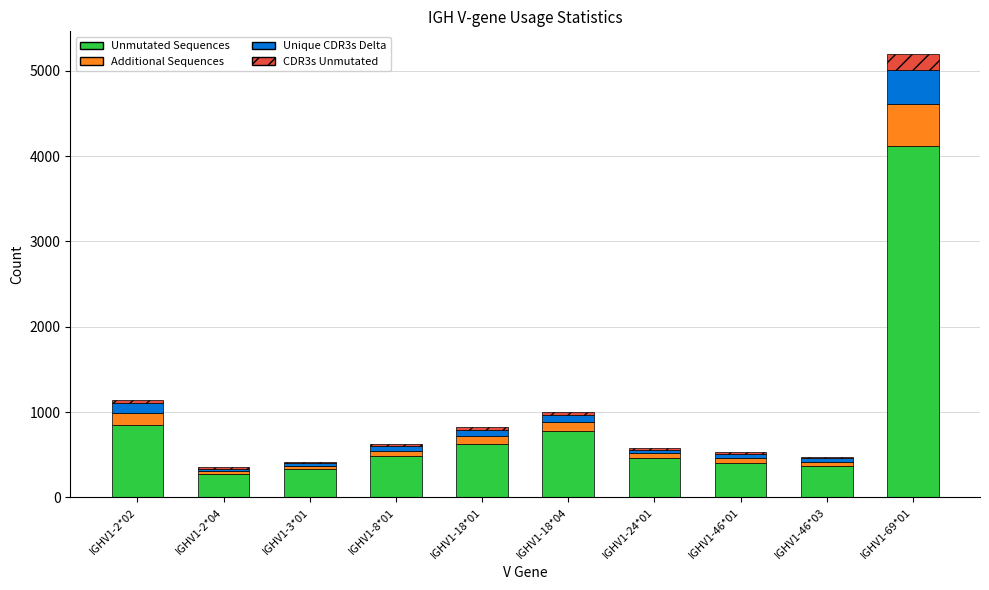

What are all the series names shown in the legend?

Unmutated Sequences, Additional Sequences, Unique CDR3s Delta, CDR3s Unmutated